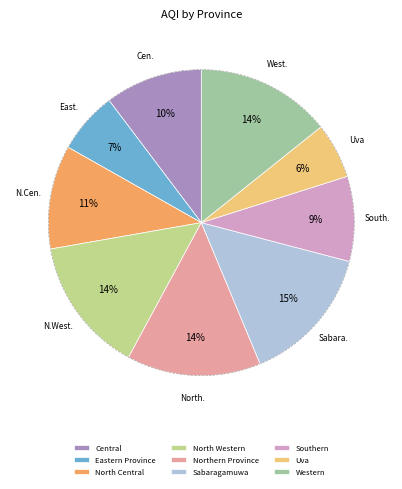

Rank the categories by value from highest to lowest.

Sabaragamuwa, North Western, Western, Northern Province, North Central, Central, Southern, Eastern Province, Uva